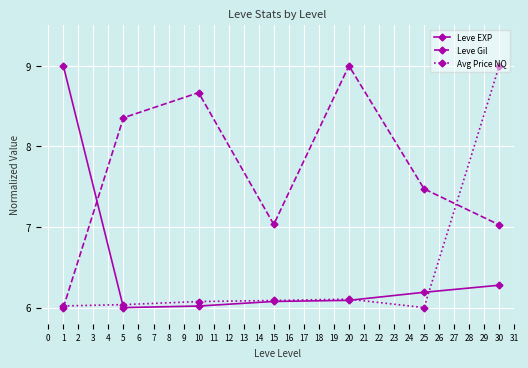

What are all the series names shown in the legend?

Leve EXP, Leve Gil, Avg Price NQ